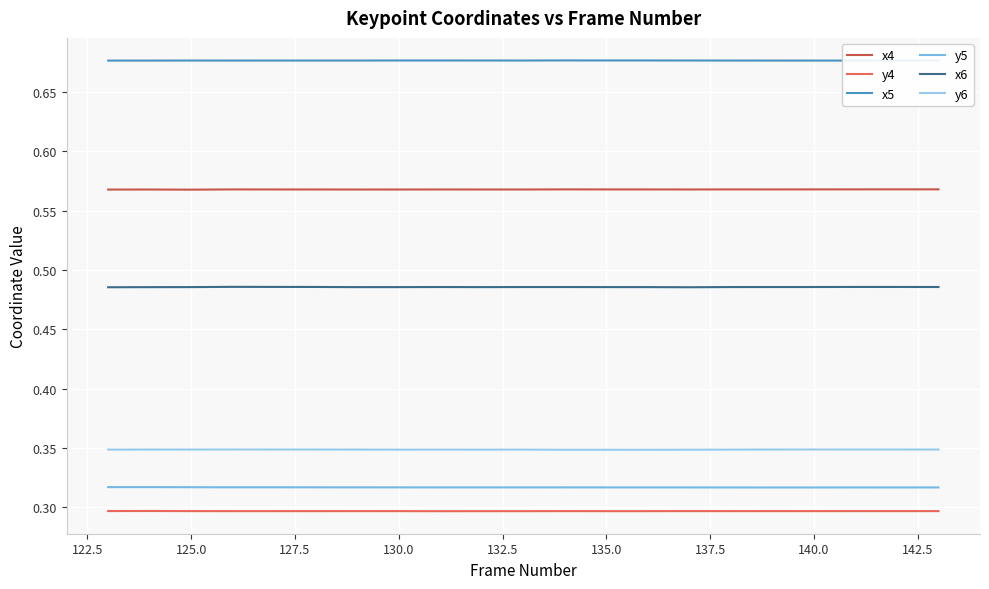

True or false: y4 and x5 intersect in this chart.

False